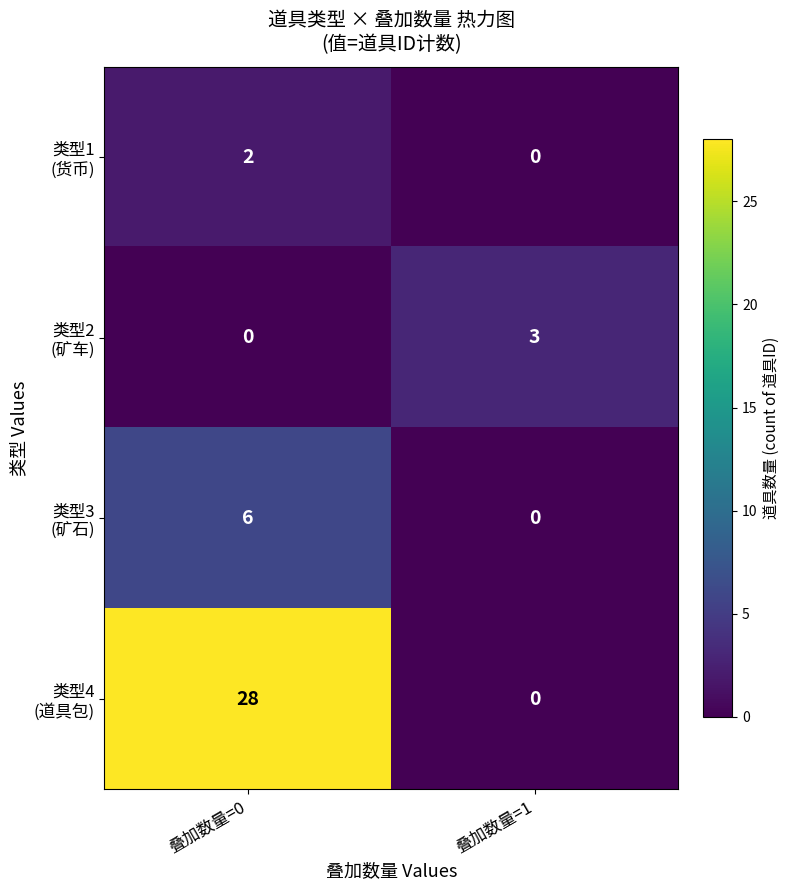

What is the spread (max minus min) of values at 叠加数量=1?

3